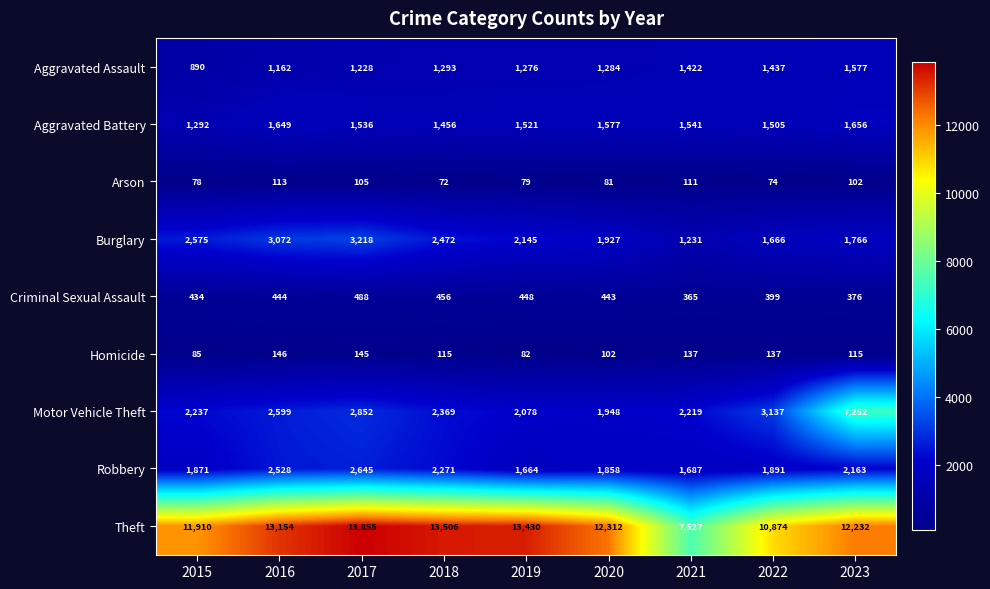

Count the number of data series in this chart.

9